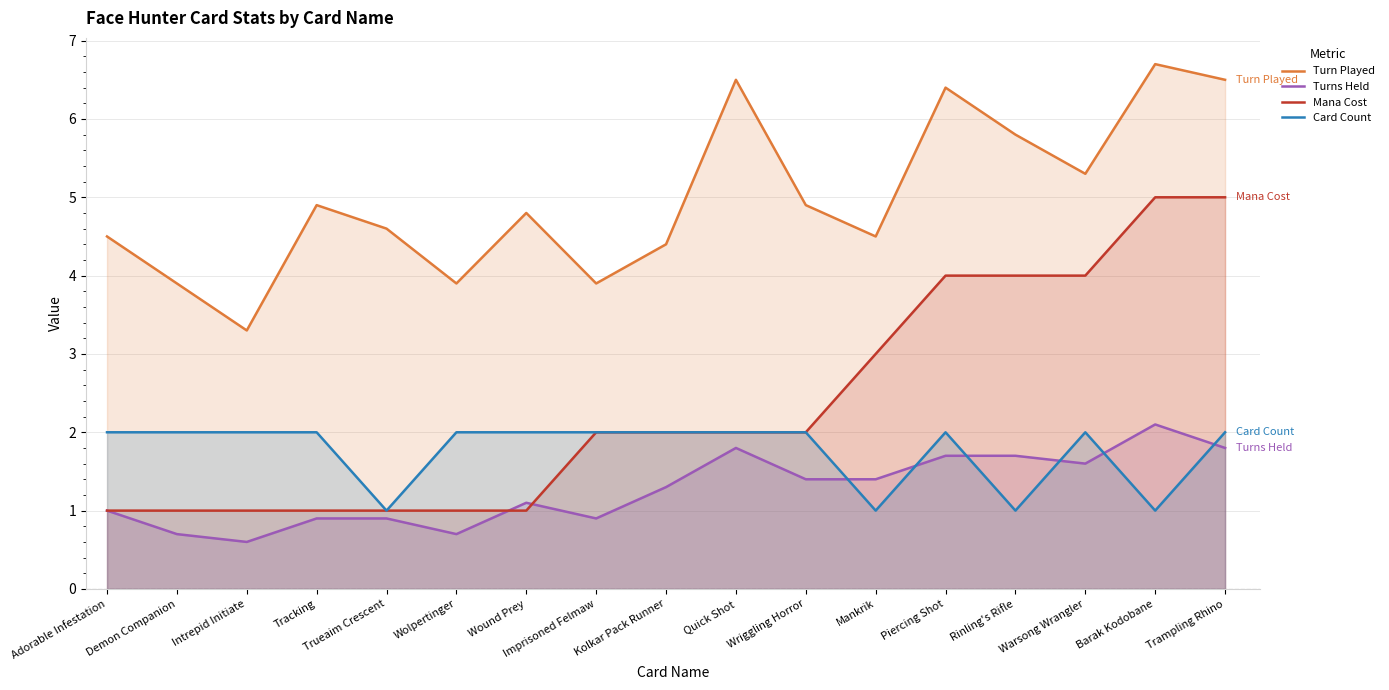

Between which two adjacent categories do Card Count and Turns Held first intersect?

Wriggling Horror and Mankrik